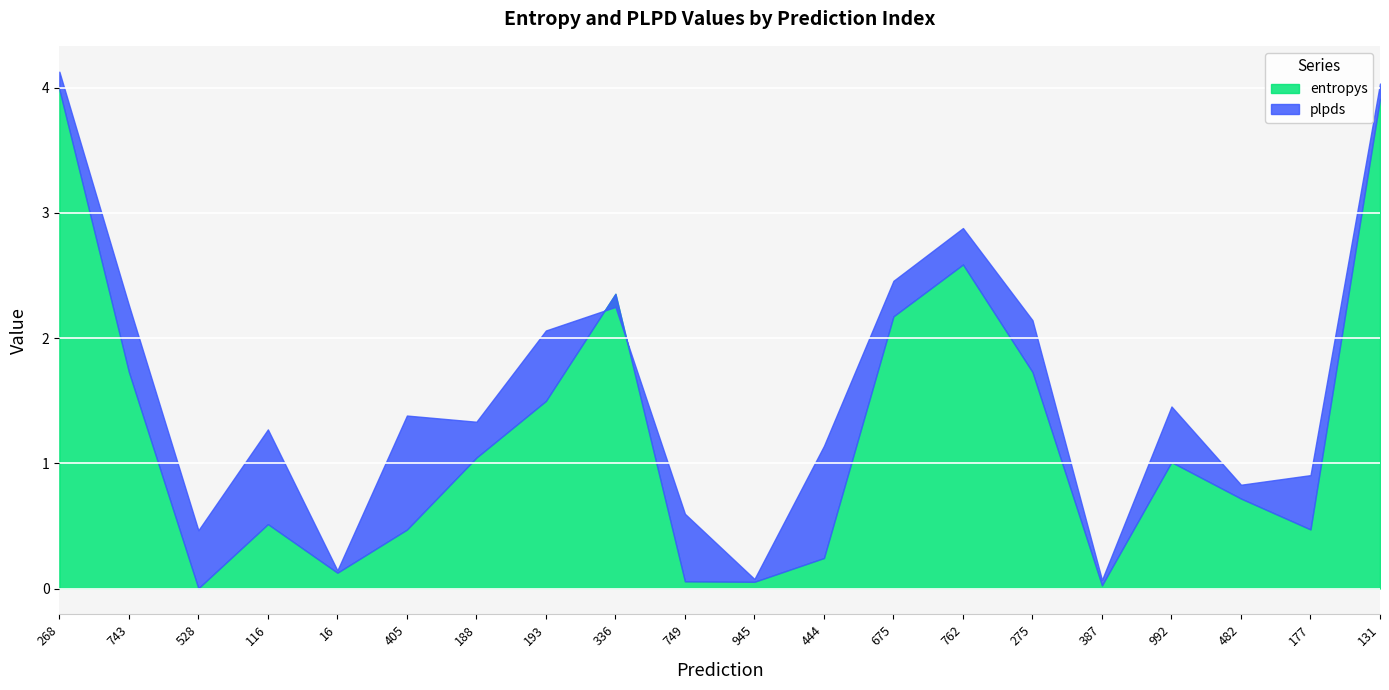

What position from the right is 16?

16